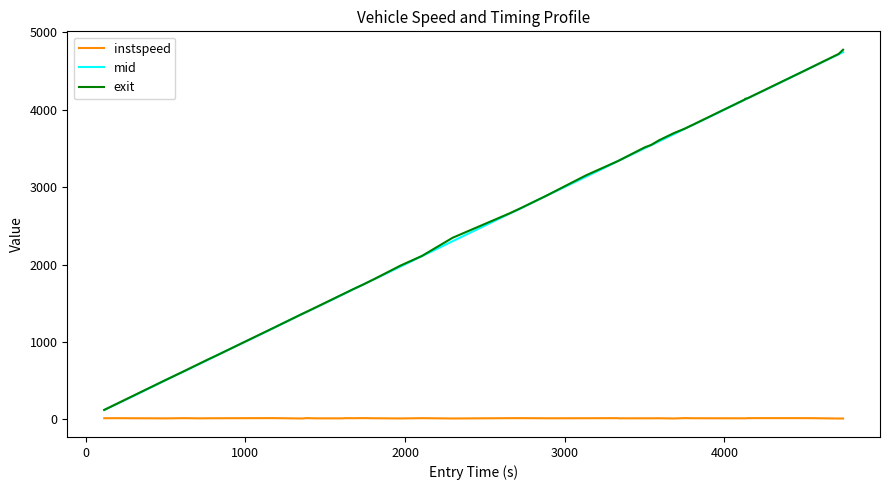

What is the maximum value for exit?

4776.2